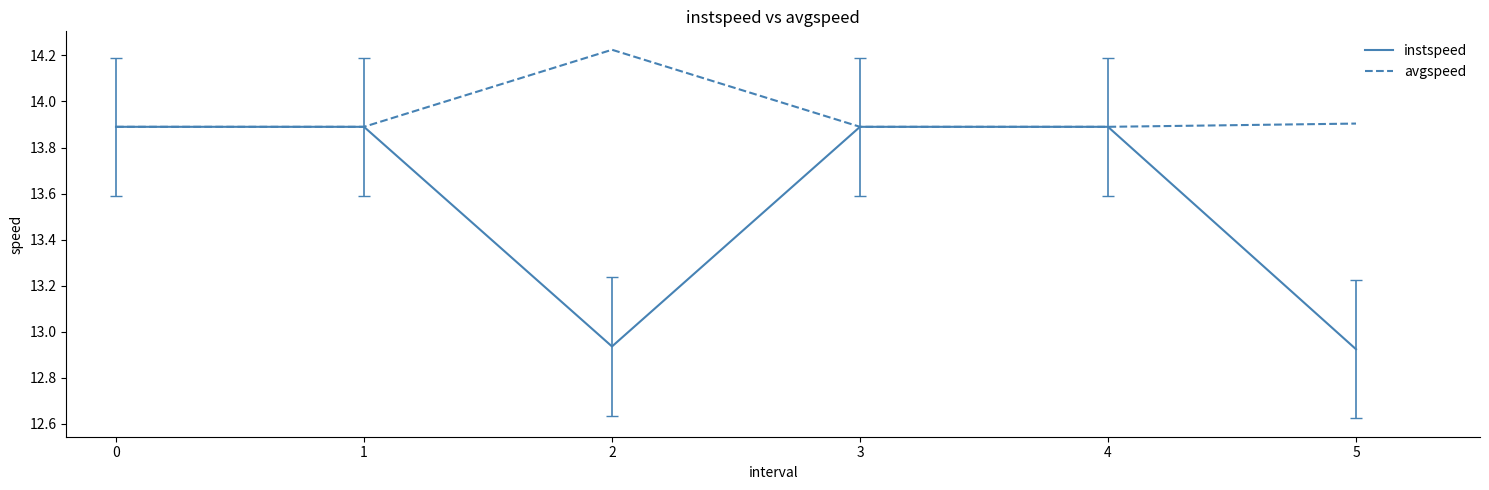

Rank the series by their maximum value, from highest to lowest.

avgspeed, instspeed